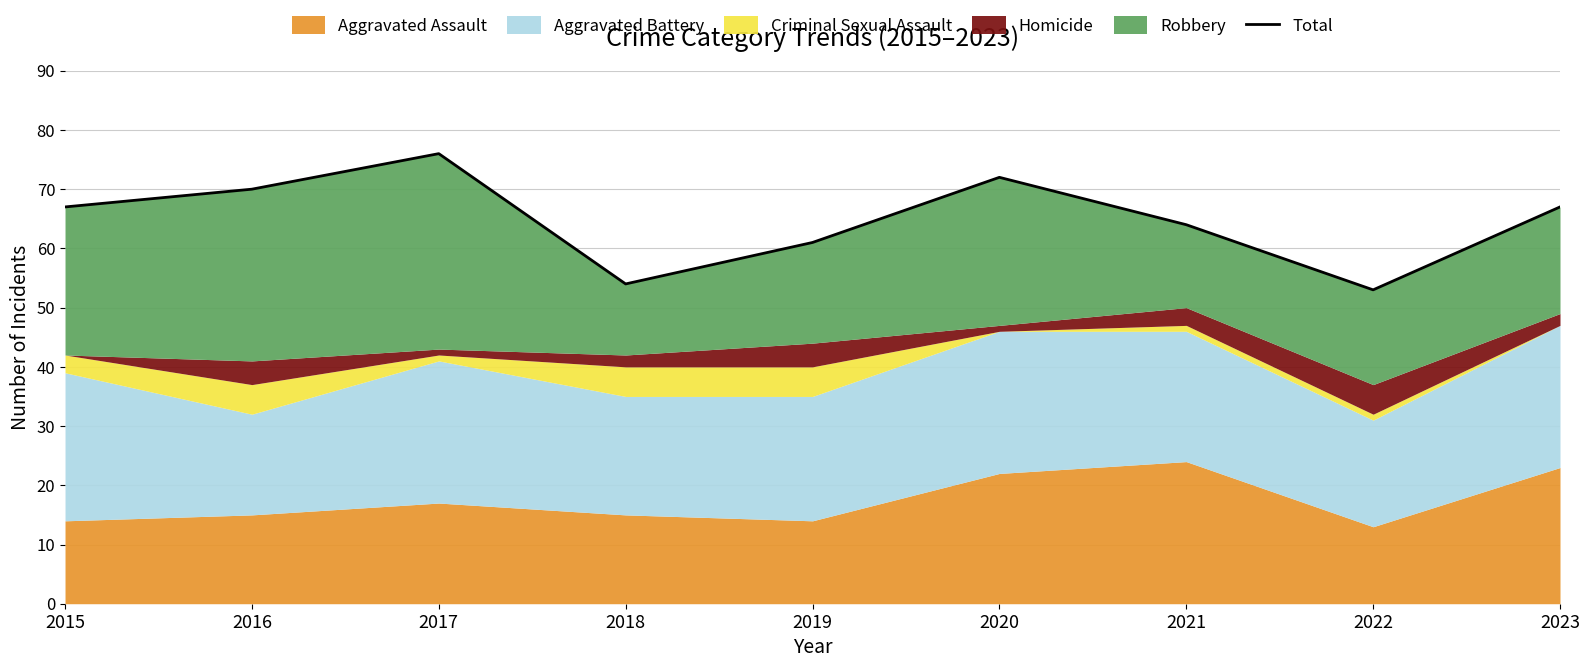

How many data points does each series have?

9